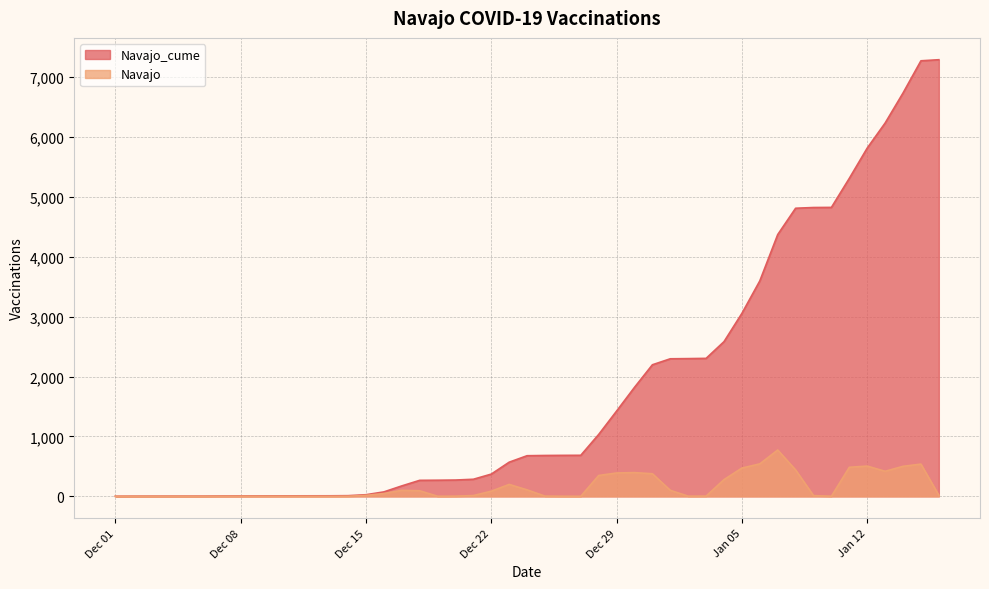

Which series has the widest spread of values?

Navajo_cume